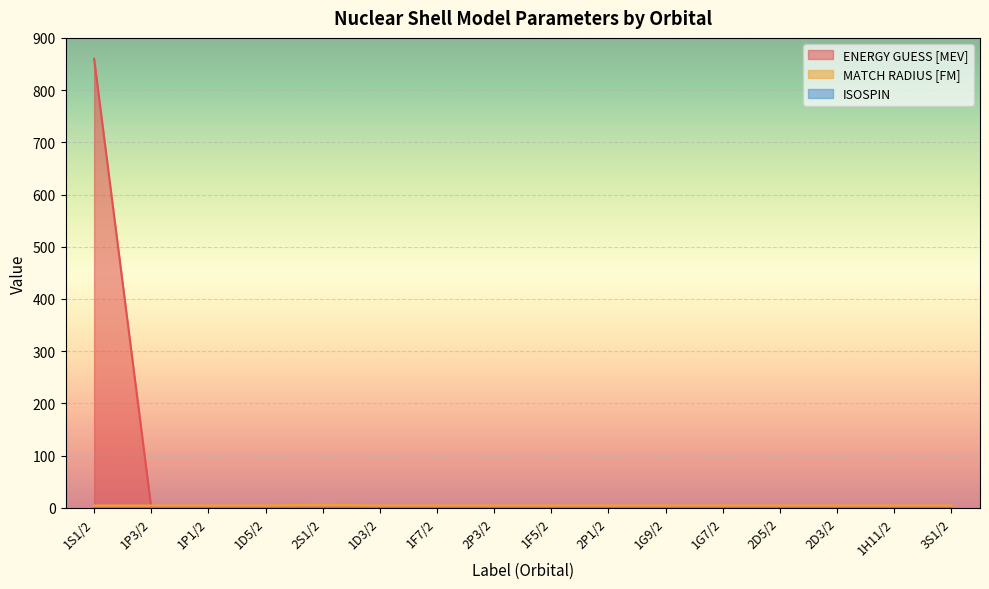

How many lines are shown in the chart?

3